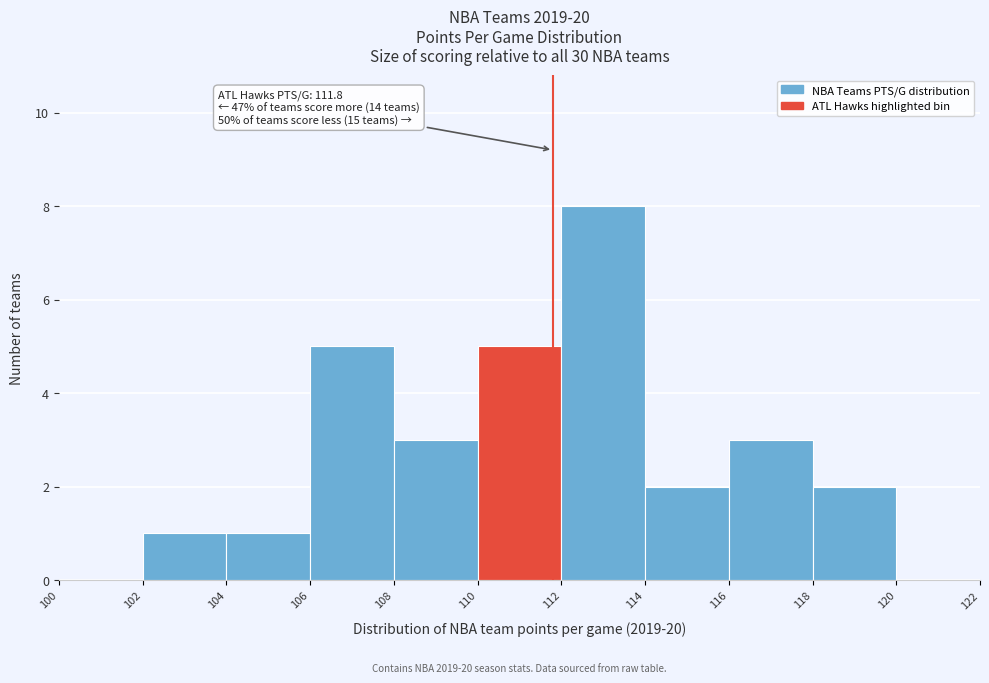

Which range on the x-axis has the tallest bar?

112 to 114